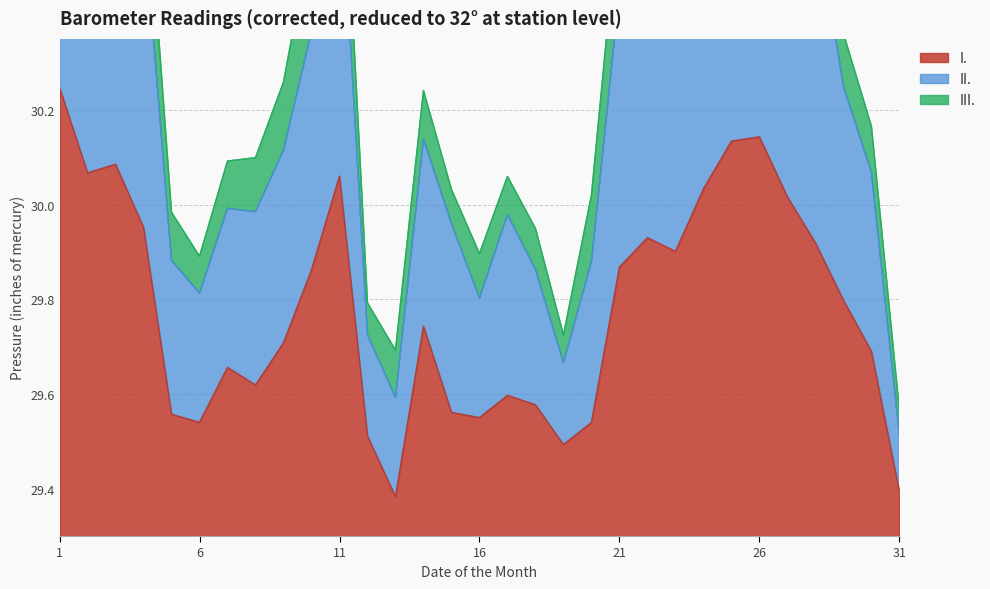

Which series has the largest total across all categories?

II.